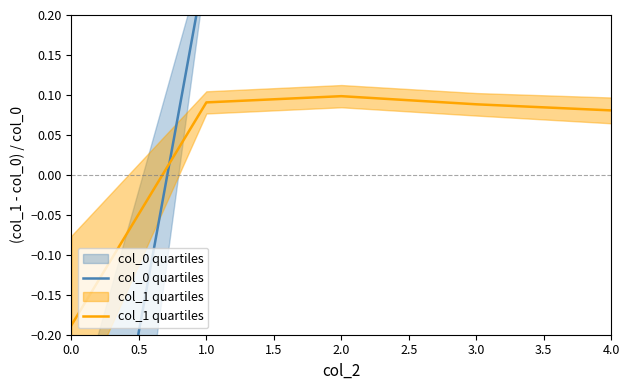

Reading right to left, what are all the values shown in this chart?

col_0 quartiles: 0.2	0.3	0.3	0.3	-0.7
col_1 quartiles: 0.1	0.1	0.1	0.1	-0.2